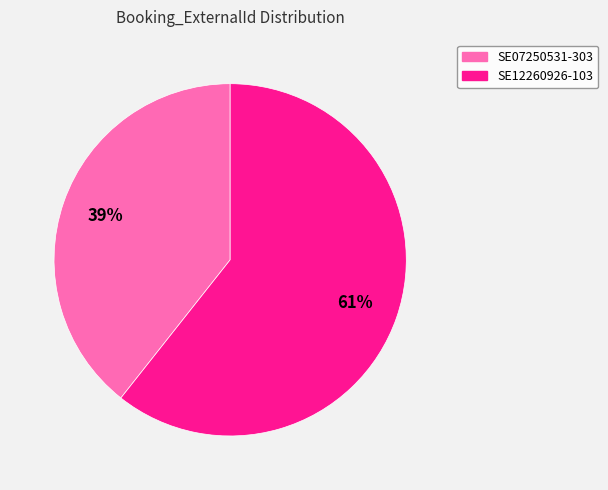

Rank the categories by value from lowest to highest.

SE07250531-303, SE12260926-103